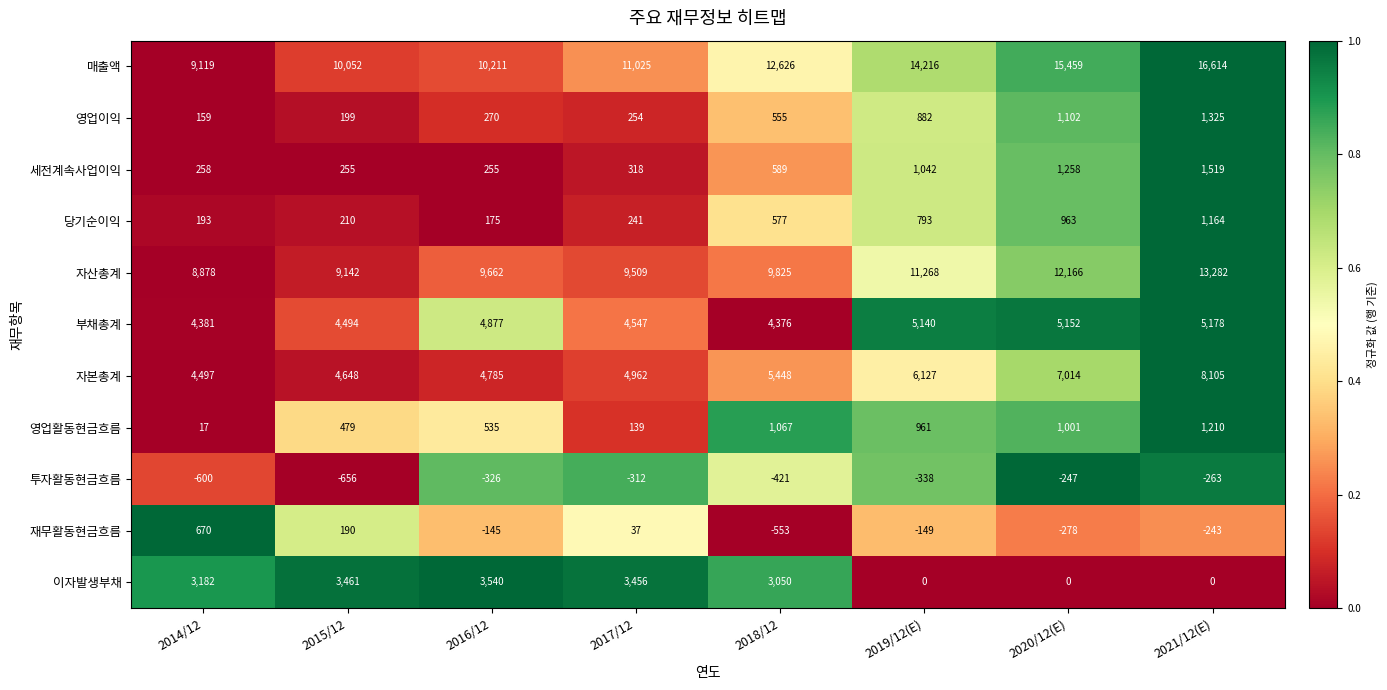

What is the sum of the 부채총계 values at 2016/12 and 2017/12?

9424